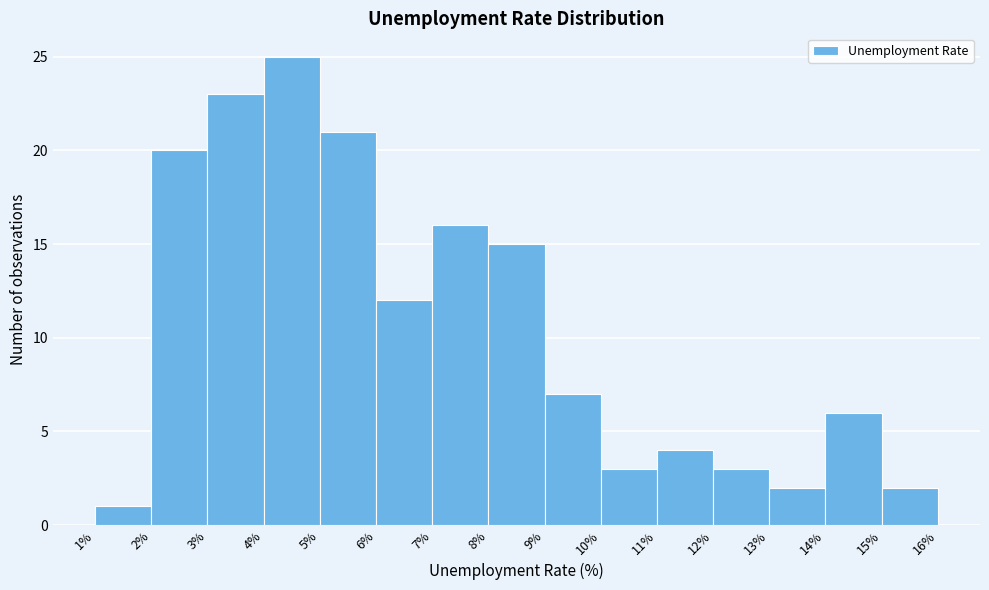

Reading left to right, transcribe this chart: for each bar, give the range it covers on the x-axis and its height. The values are not printed on the chart, so give them approximately, as read against the axis.

1% to 2%: 1
2% to 3%: 20
3% to 4%: 23
4% to 5%: 25
5% to 6%: 21
6% to 7%: 12
7% to 8%: 16
8% to 9%: 15
9% to 10%: 7
10% to 11%: 3
11% to 12%: 4
12% to 13%: 3
13% to 14%: 2
14% to 15%: 6
15% to 16%: 2